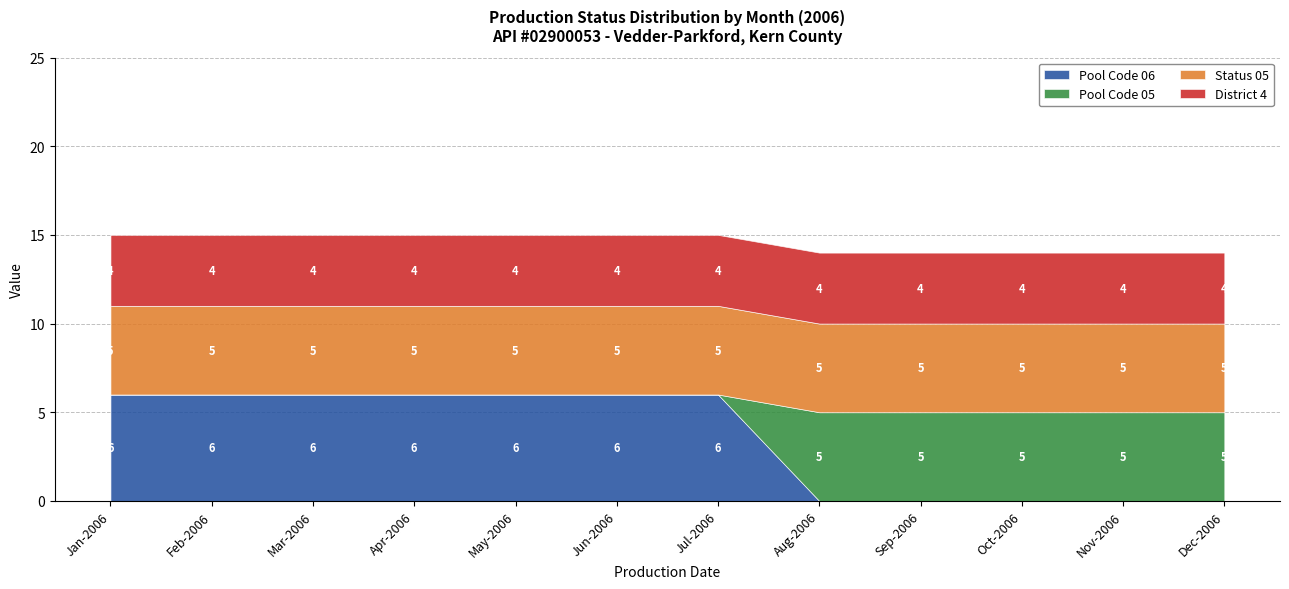

True or false: Status 05 has more than 1 interior local peaks.

False